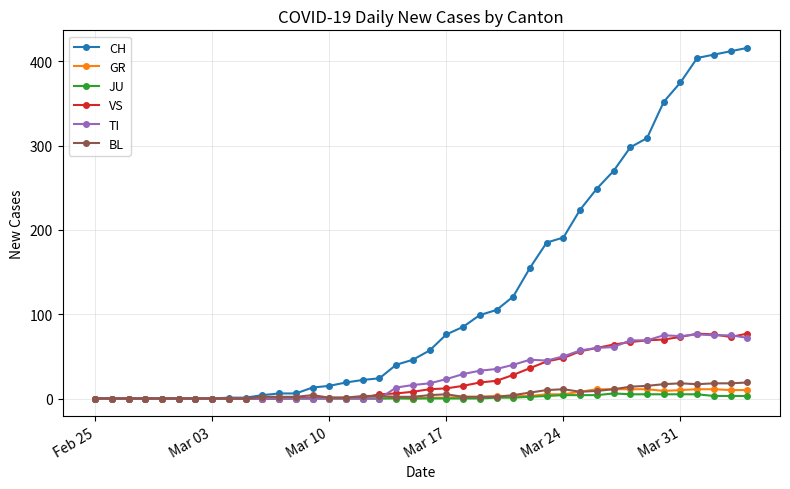

How many lines are shown in the chart?

6